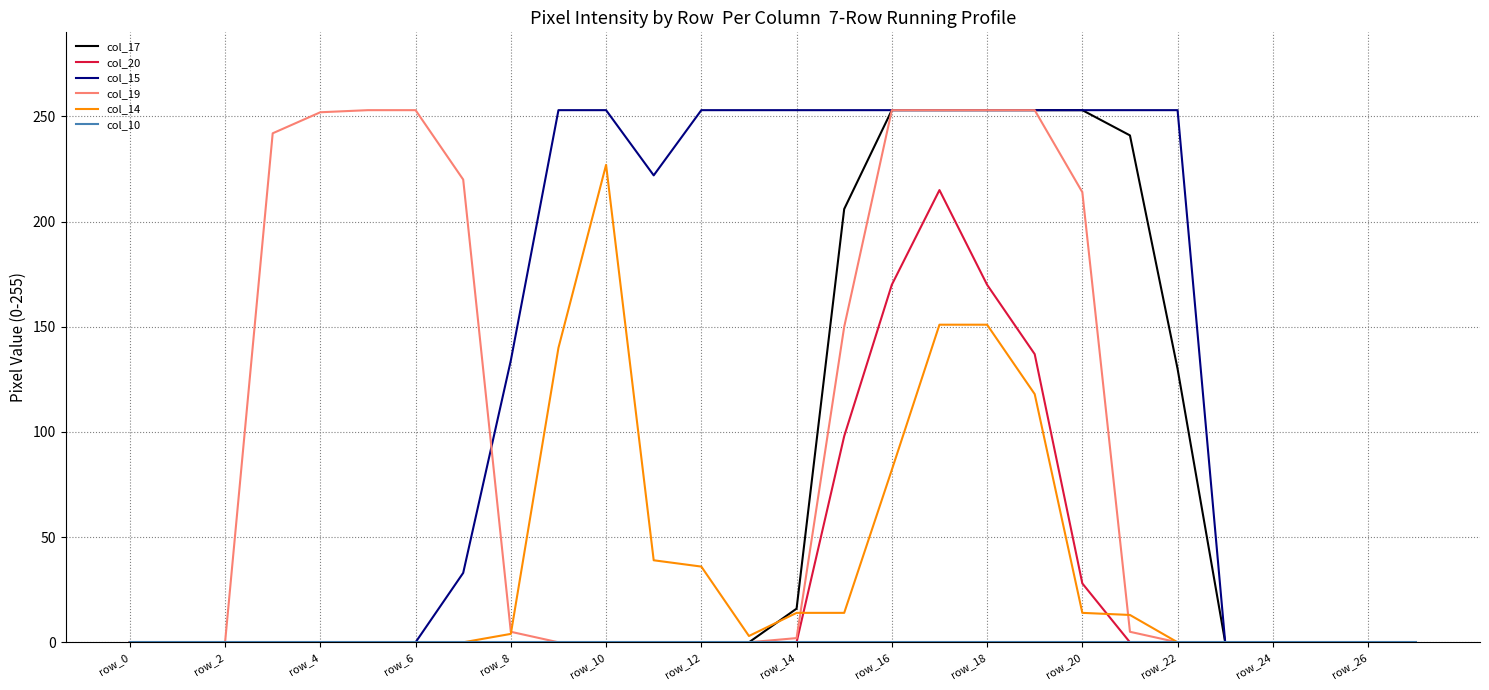

What is the maximum value shown in the chart?

253